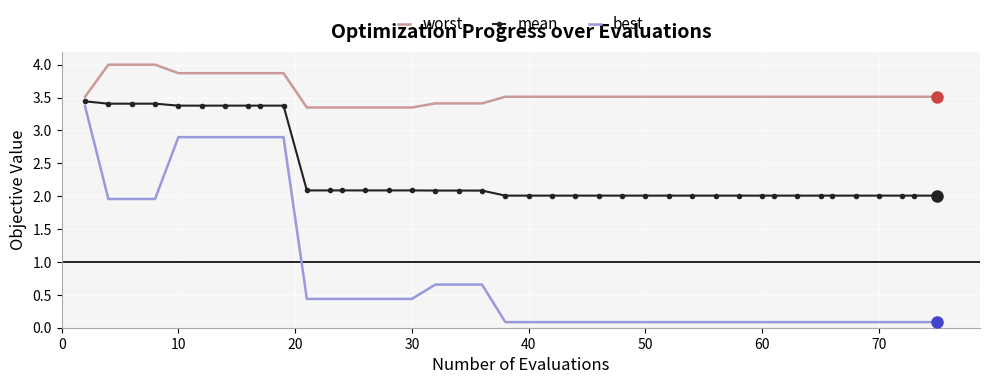

True or false: mean and worst cross at least once.

False